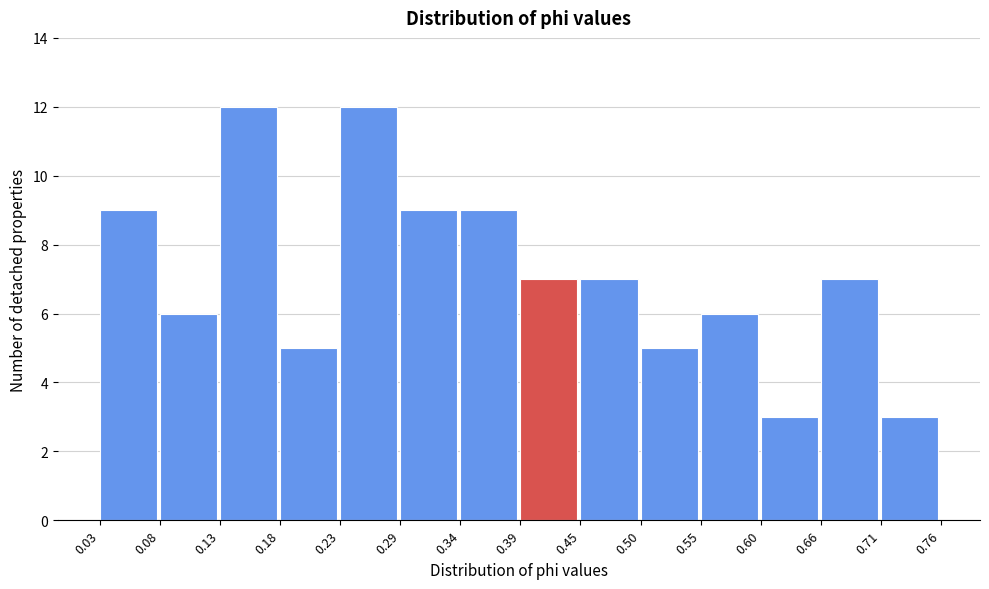

What is the height of the bar covering 0.03 to 0.08 on the x-axis? The values are not printed on the chart, so give them approximately, as read against the axis.

9